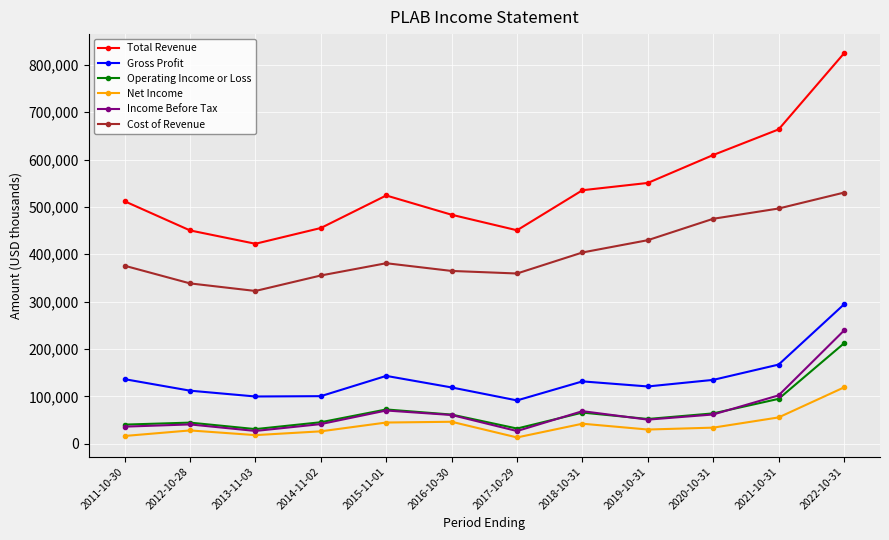

In Gross Profit, how many points are higher than both neighbors (excluding endpoints)?

2